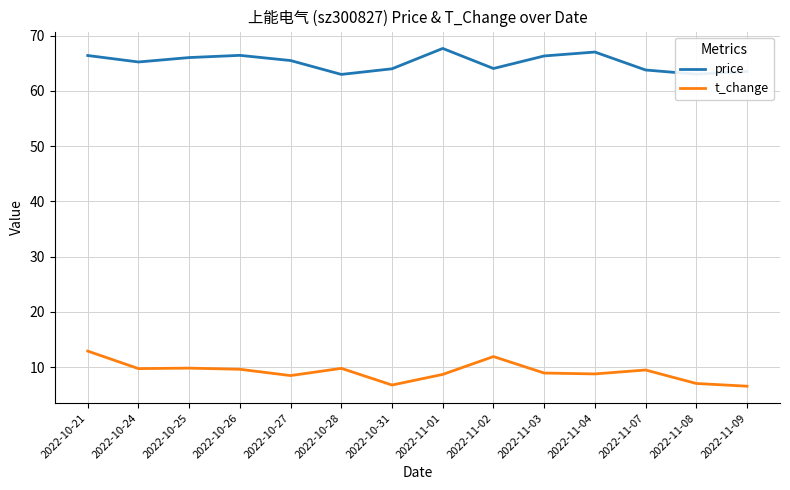

At which category is the sum across all series the highest?

2022-10-21